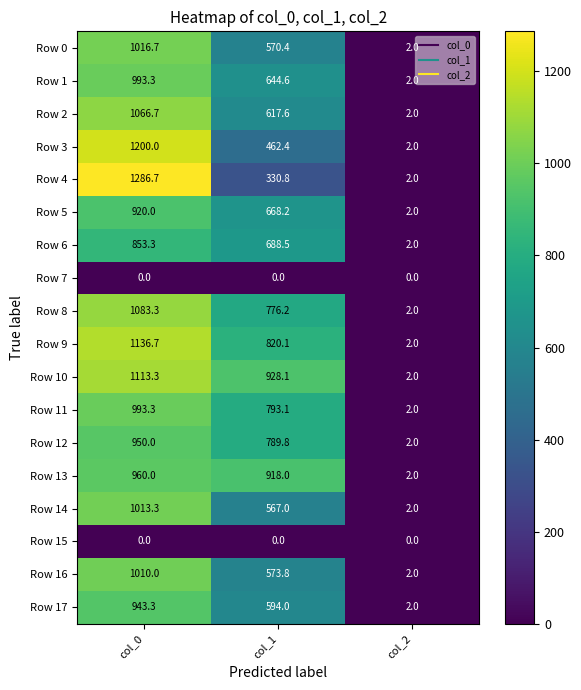

At which category is the sum across all series the highest?

col_0